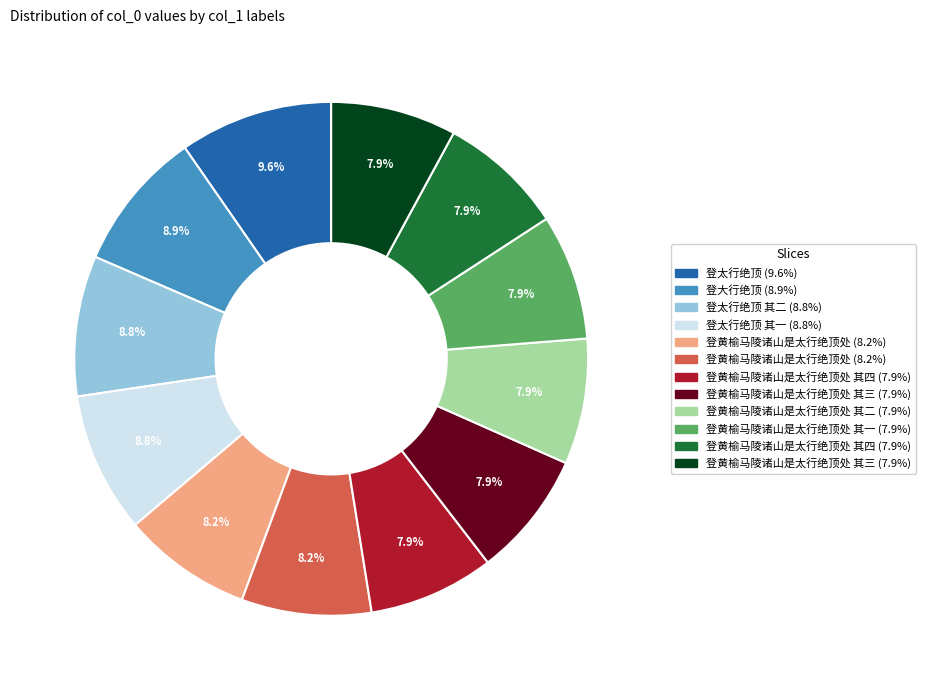

Does any single category account for the majority?

No